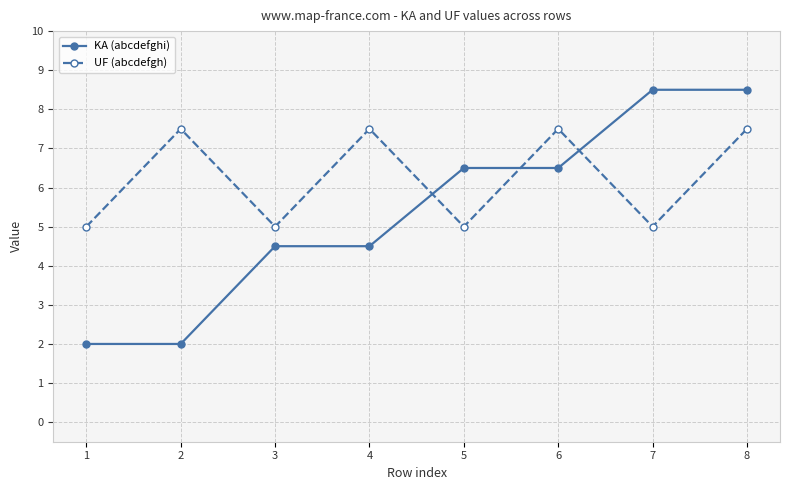

What is the spread (max minus min) of values at 4?

3.0